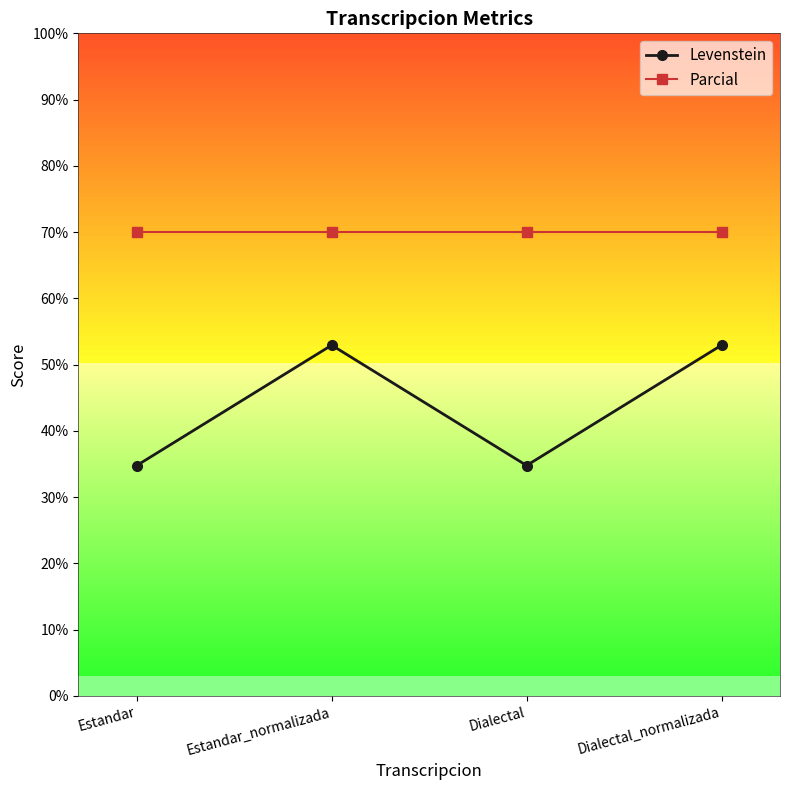

How many values in the Levenstein series exceed 52?

2